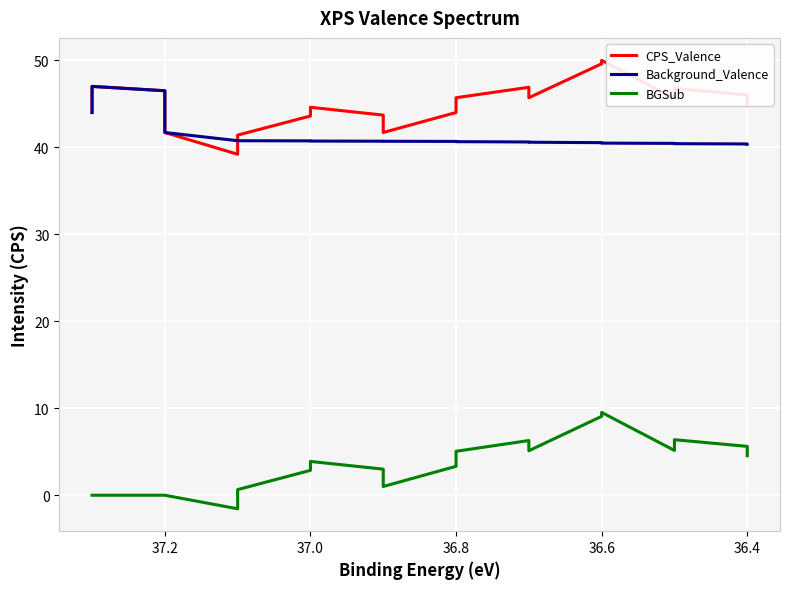

True or false: Background_Valence and BGSub intersect in this chart.

False